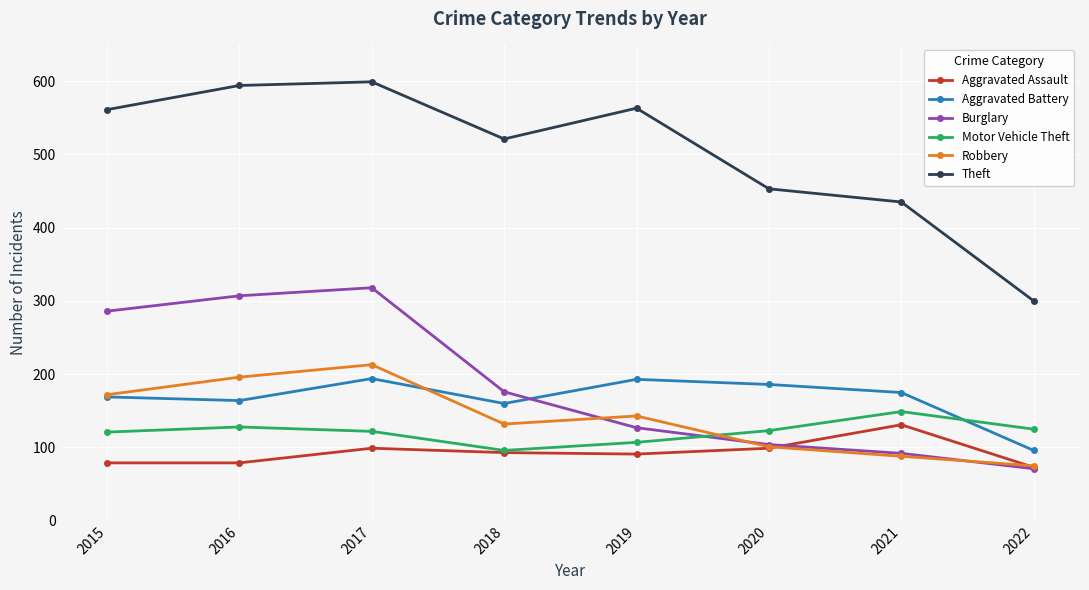

True or false: Robbery has a value of 315 at 2016.

False